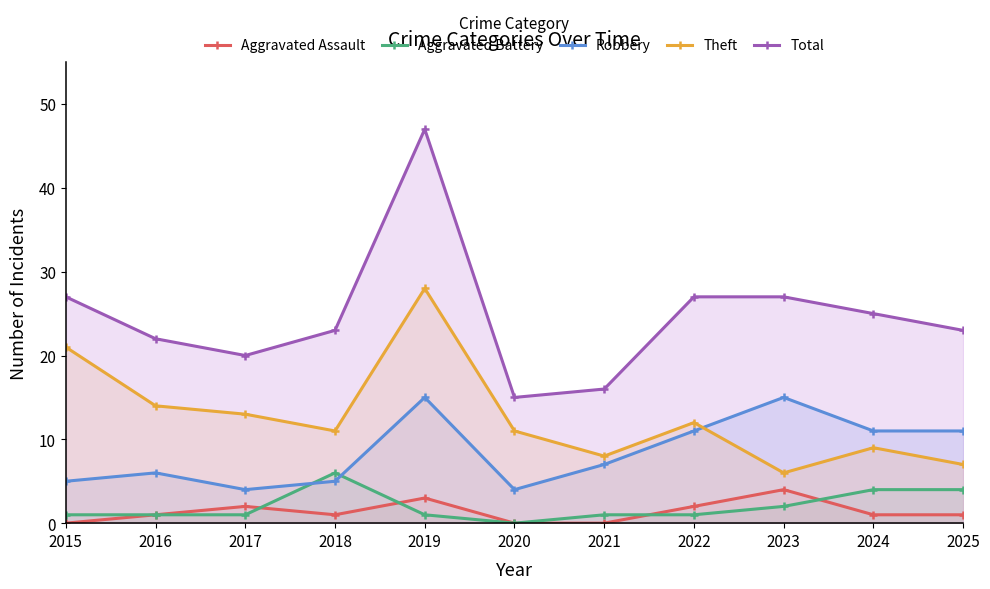

How many distinct data groups are displayed?

5